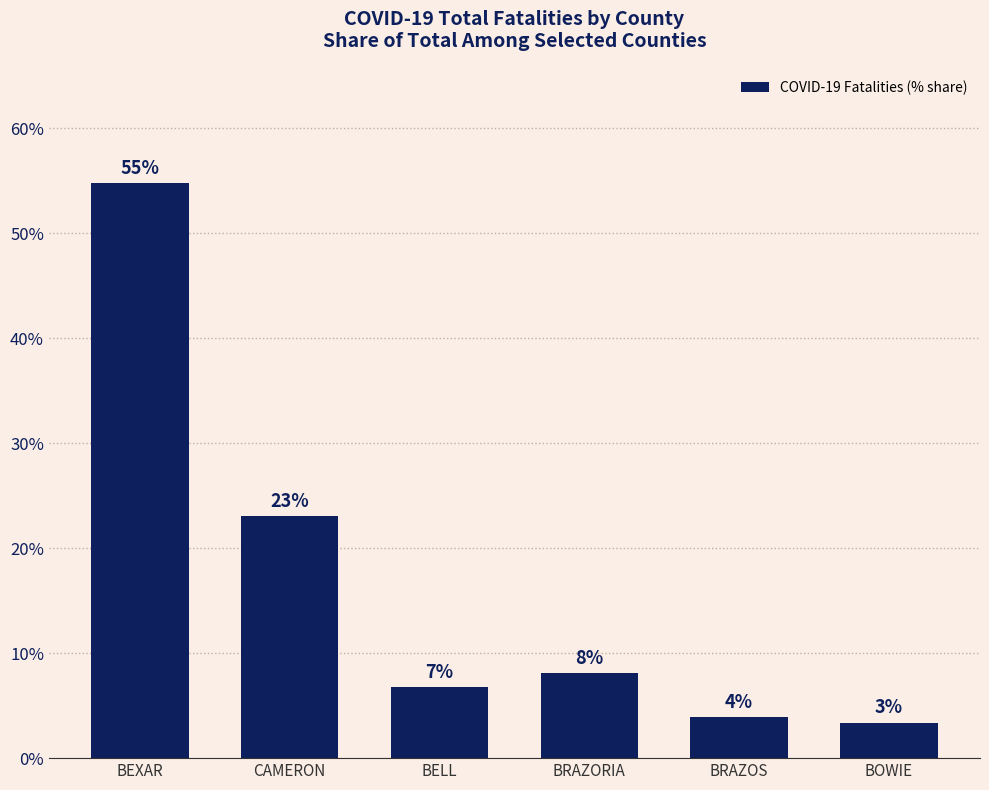

Which category has the lowest value across all series?

BOWIE